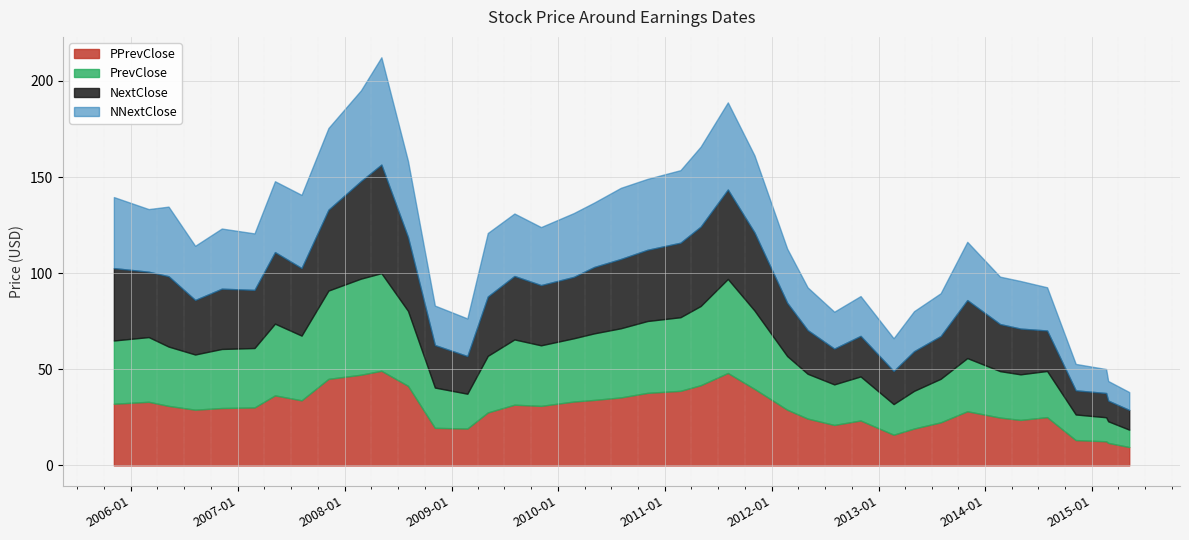

At which label does PPrevClose reach its minimum?

20150508